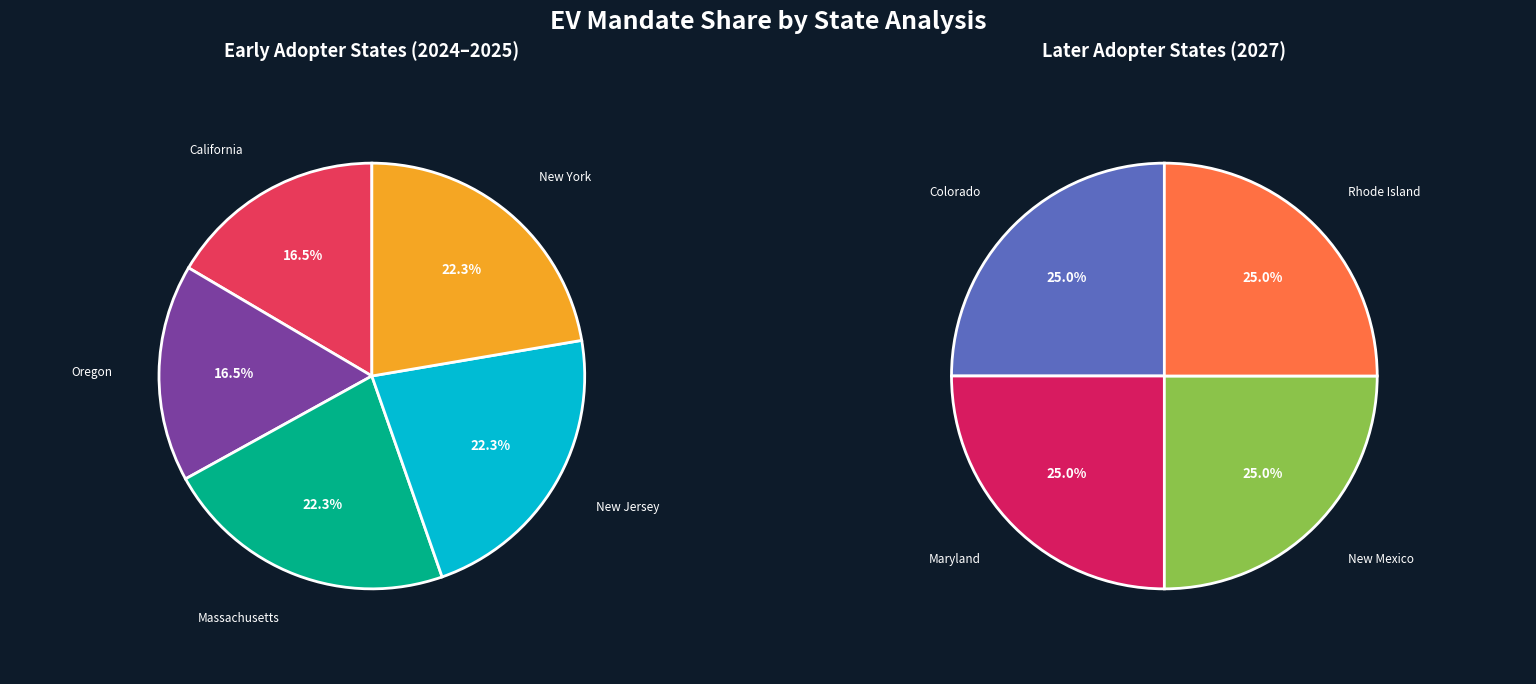

What is the smallest slice in the pie chart?

California